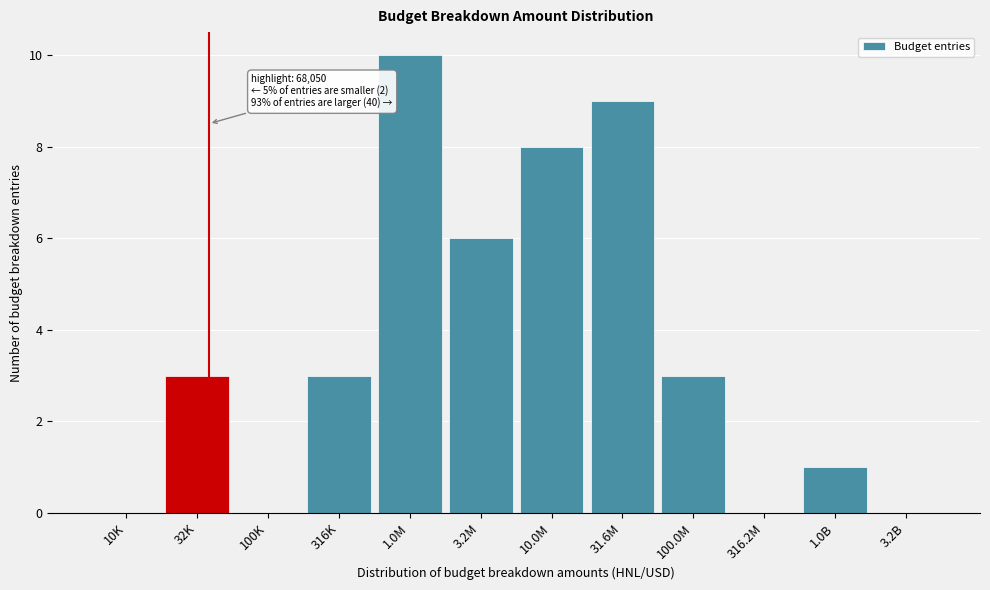

Reading left to right, what are all the values shown in this chart?

10K=0	32K=3	100K=0	316K=3	1.0M=10	3.2M=6	10.0M=8	31.6M=9	100.0M=3	316.2M=0	1.0B=1	3.2B=0